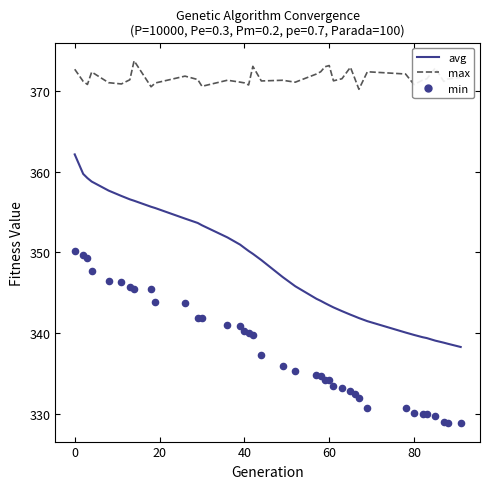

What are all the series names shown in the legend?

avg, max, min